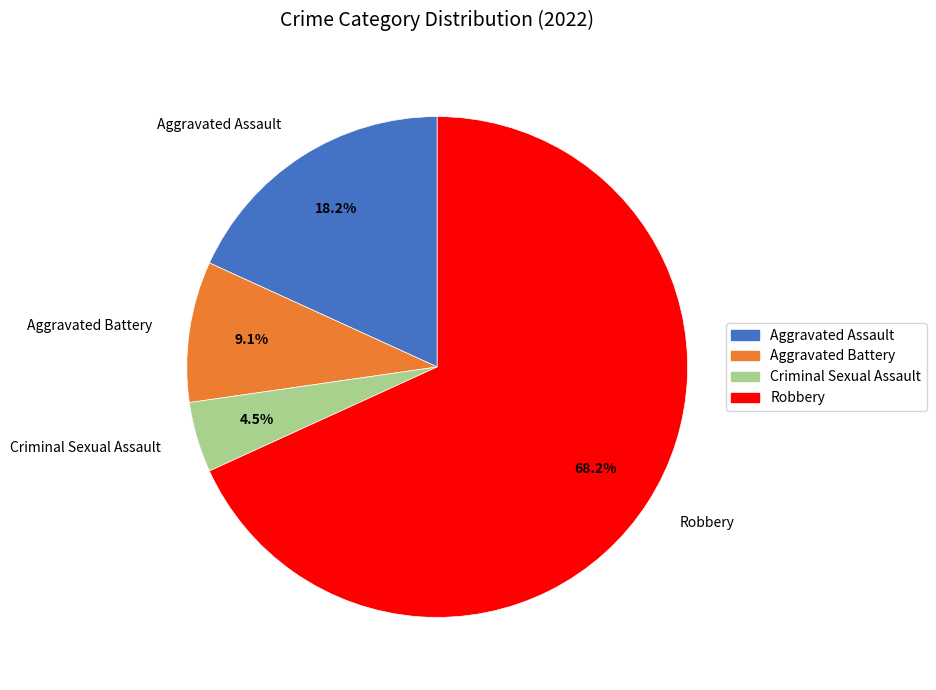

Which category has the smallest portion of the pie?

Criminal Sexual Assault